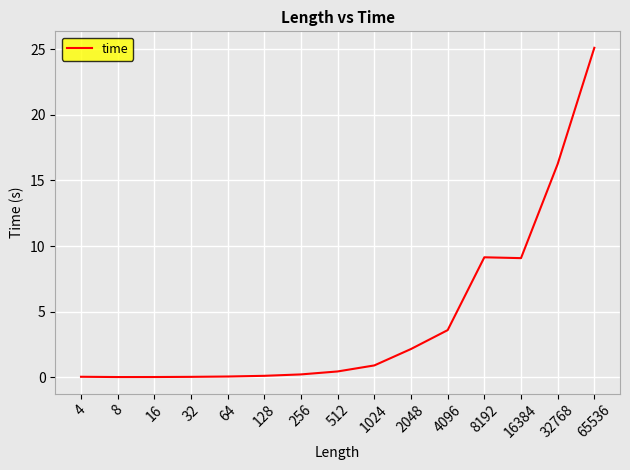

What is the difference between the maximum and minimum values?

25.1